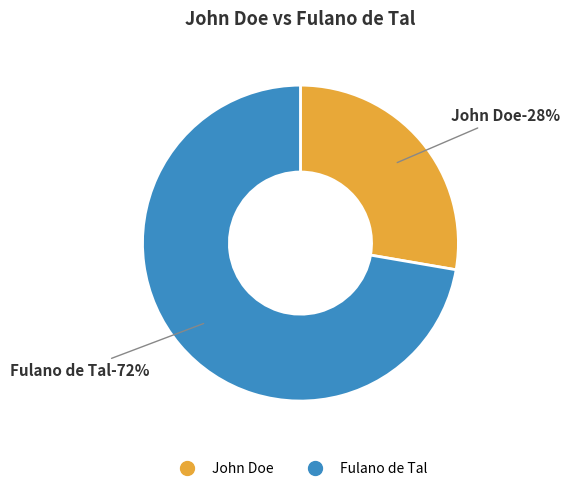

Is Fulano de Tal the majority of the pie?

Yes